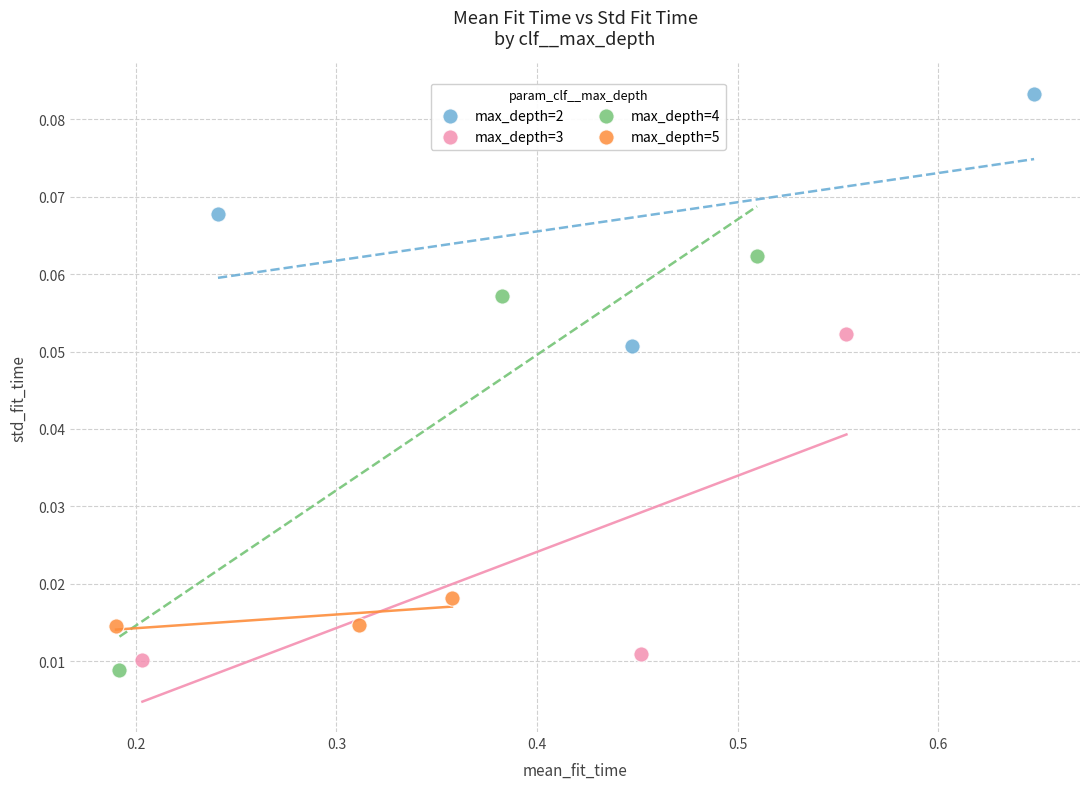

Which series reaches the maximum Y coordinate?

max_depth=2